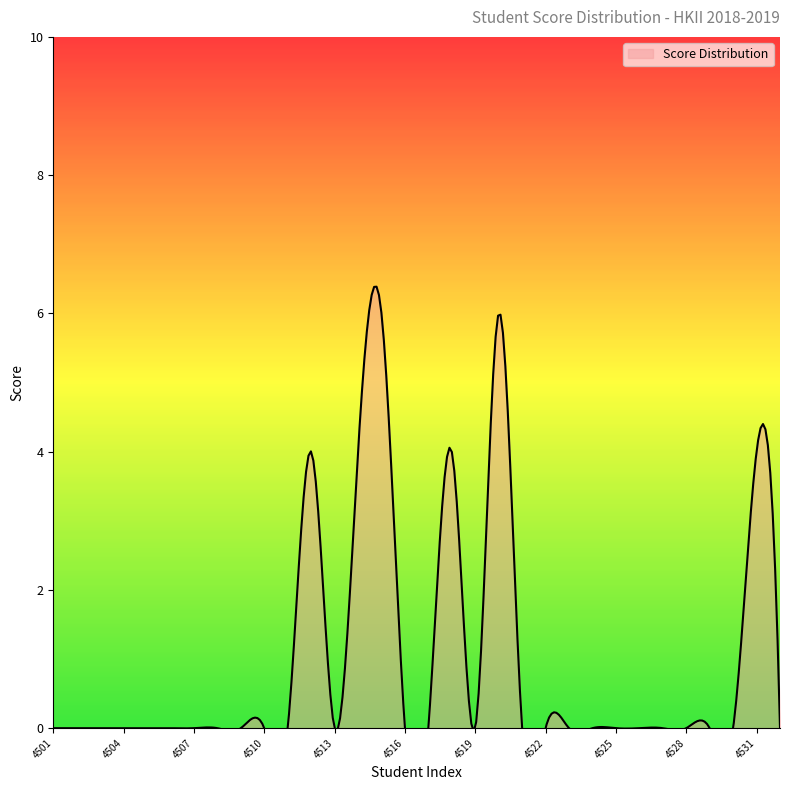

Is it true that the value at 4524 is 2?

False